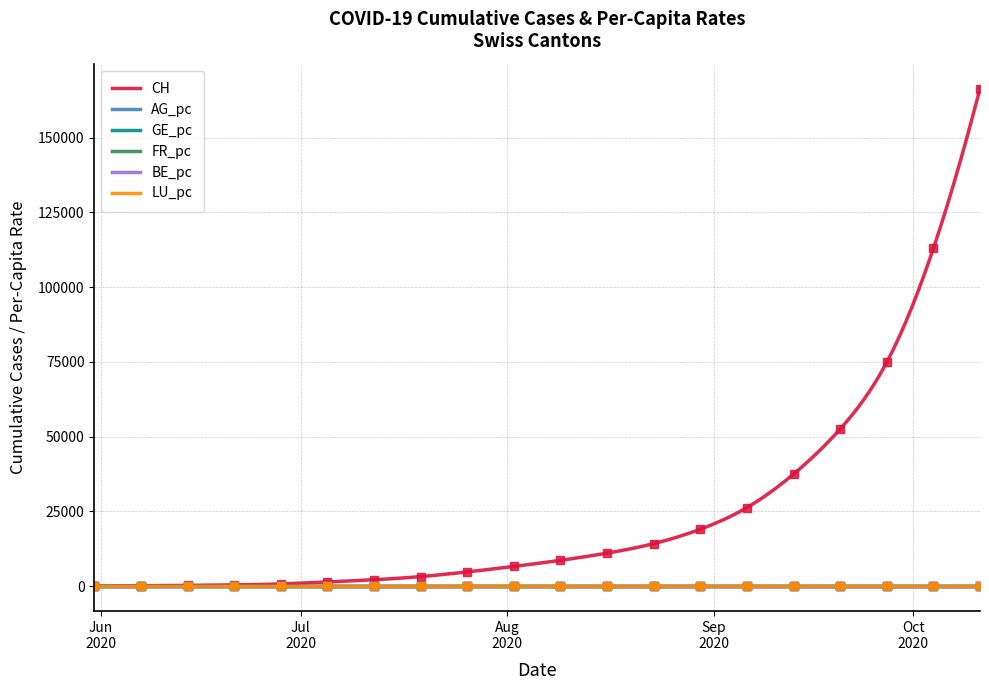

True or false: LU_pc and AG_pc cross at least once.

False